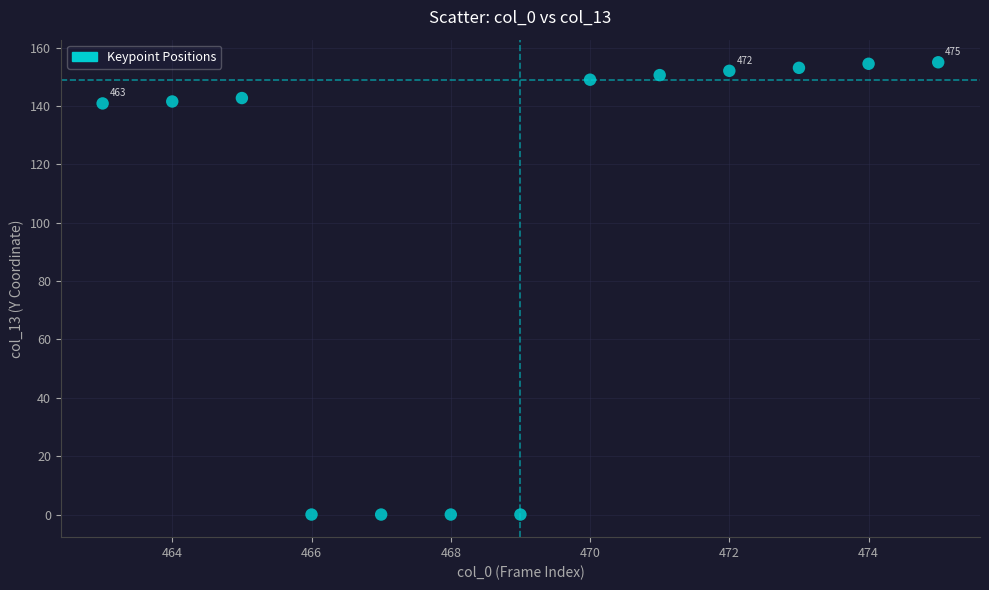

What is the range of X values (max minus min)?

12.0